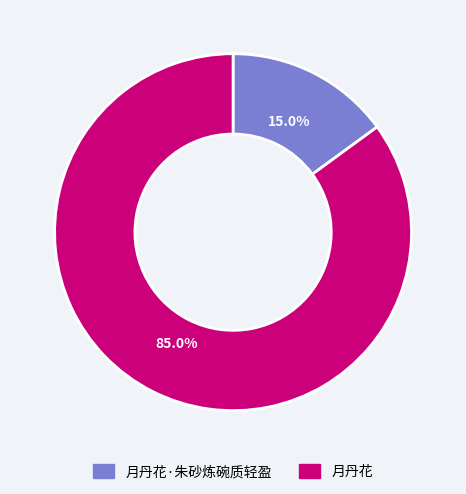

Rank the categories by value from highest to lowest.

月丹花, 月丹花·朱砂炼碗质轻盈